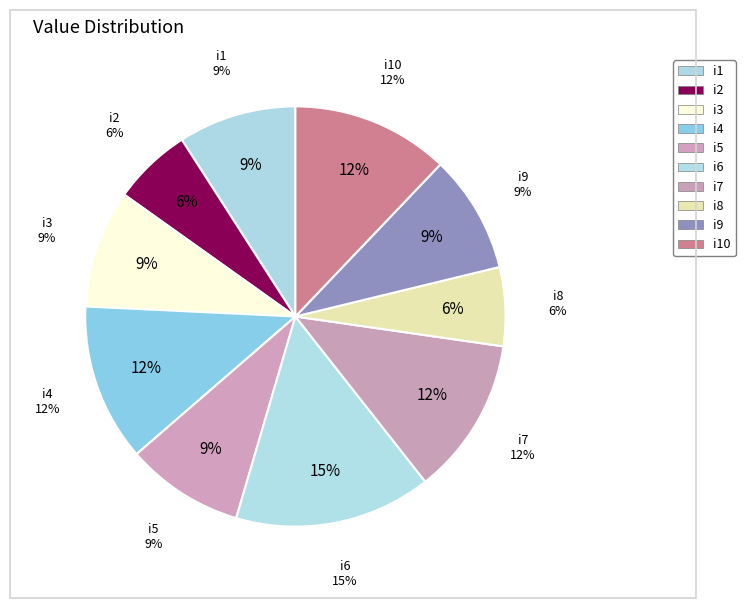

Does any single category account for the majority?

No